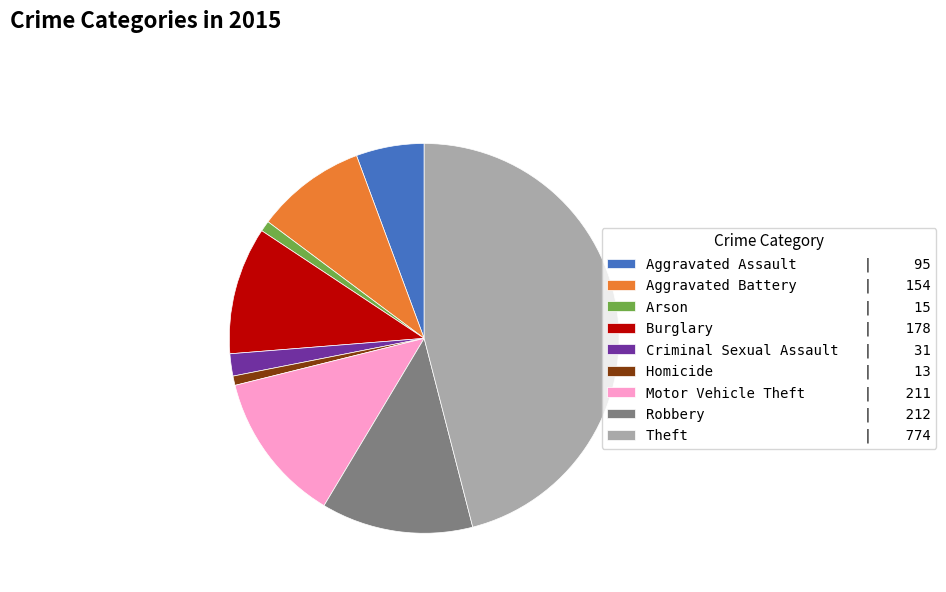

Which has a higher value, Theft or Burglary?

Theft